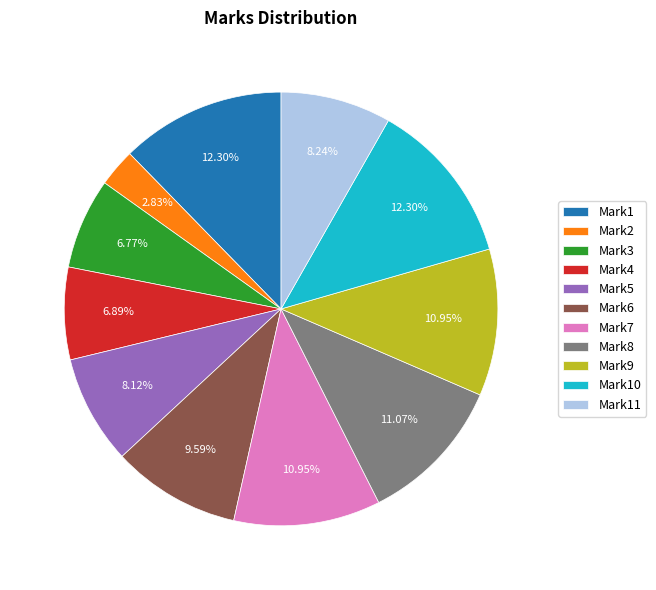

Is the sum of Mark6 and Mark8 greater than half?

No